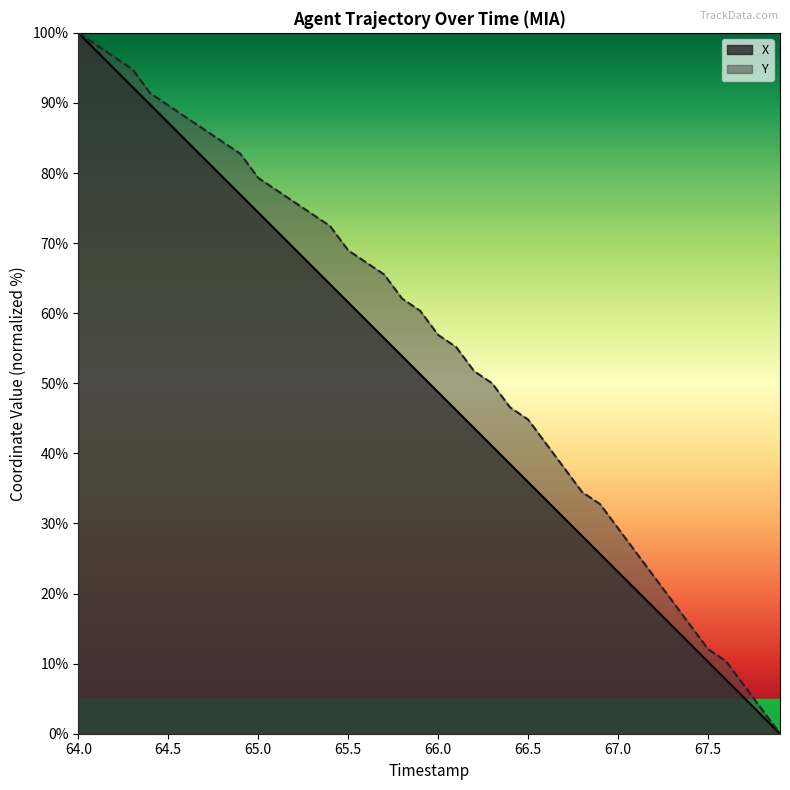

At how many categories does at least one series exceed 44?

26